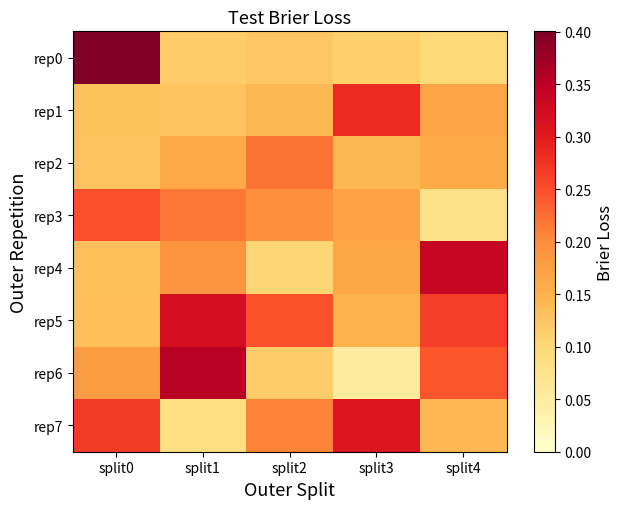

Between split2 and split3, which is larger?

split2